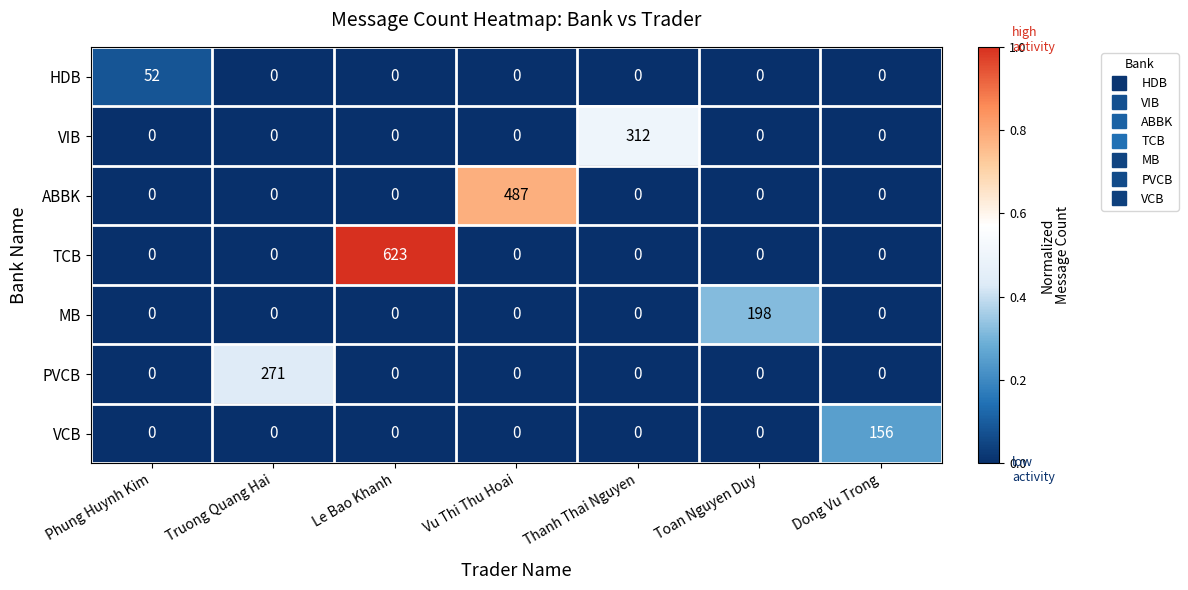

What is the sum of the ABBK values at Phung Huynh Kim and Vu Thi Thu Hoai?

487